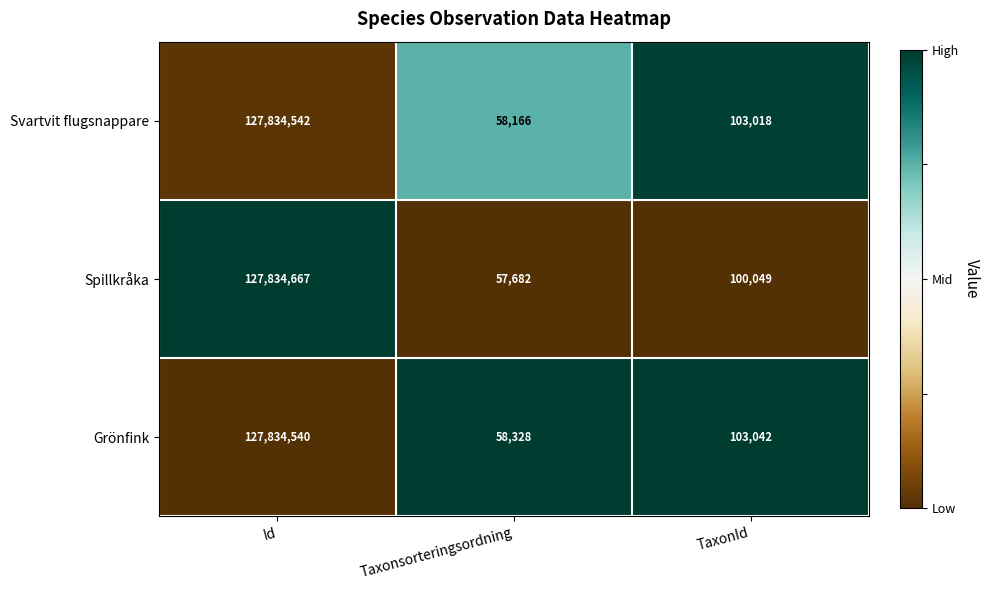

Is it true that Grönfink equals 45531 at TaxonId?

False